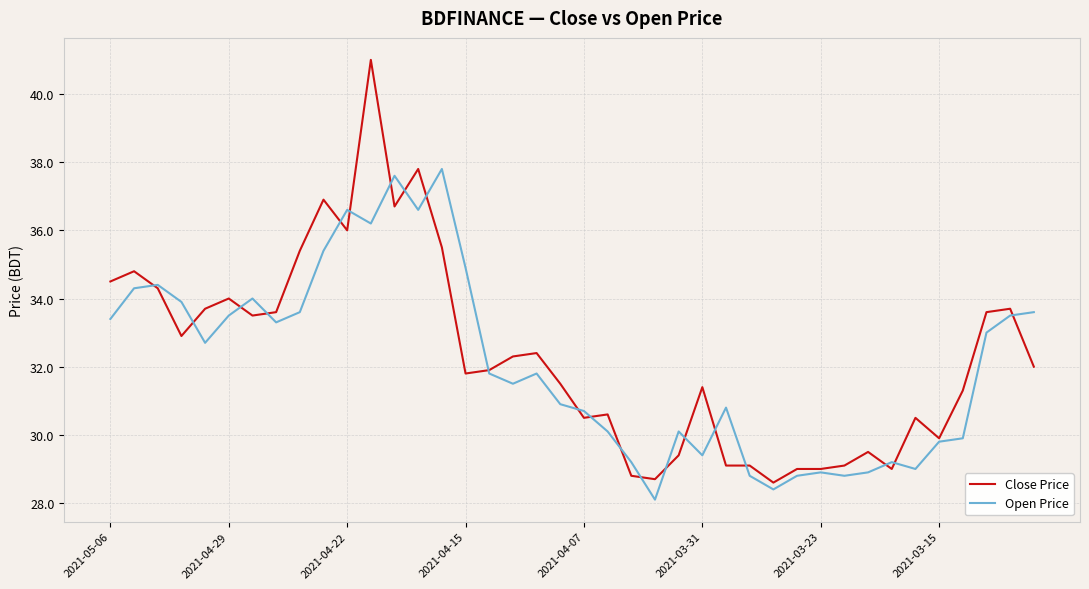

Is this an area chart (filled region under the line)?

No